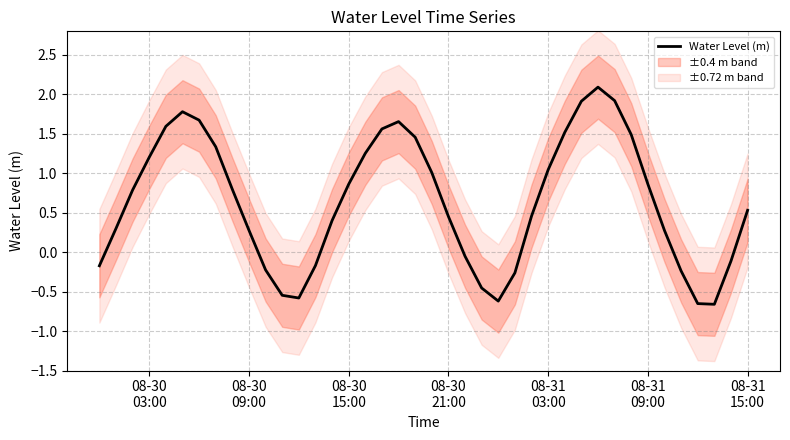

What is the maximum value for Water Level (m)?

2.1